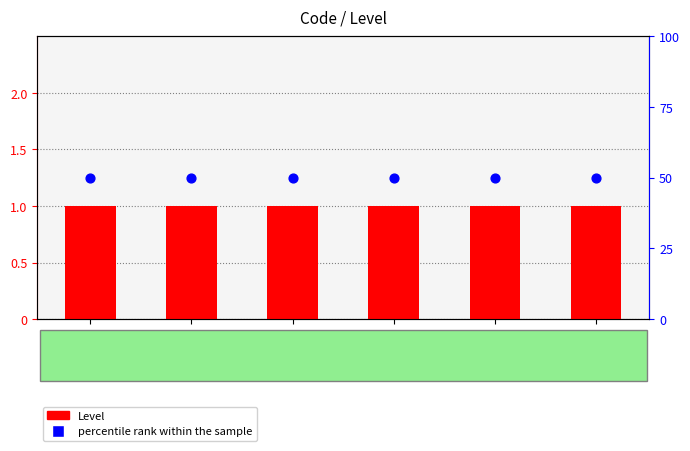

At which category is the sum across all series the highest?

DEF